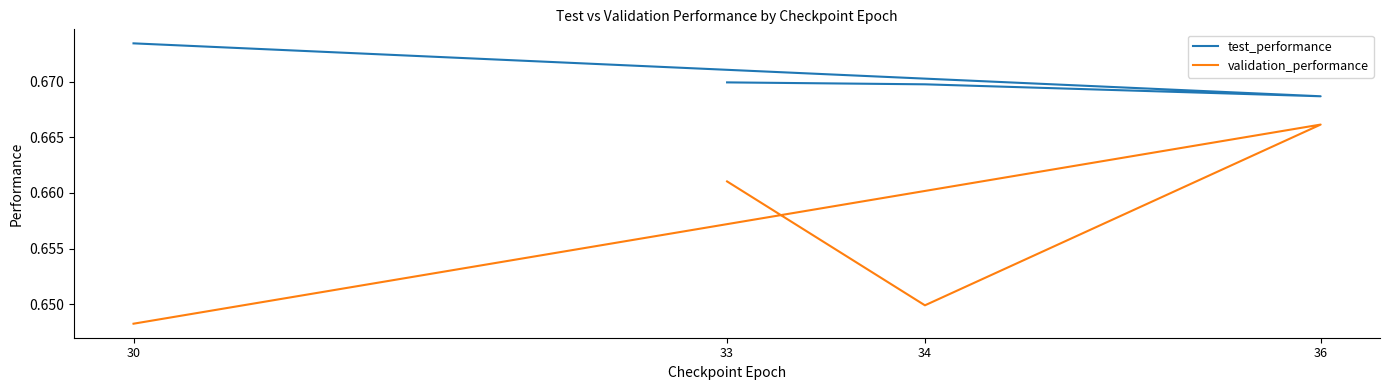

Does the chart display data point markers on the line(s)?

No